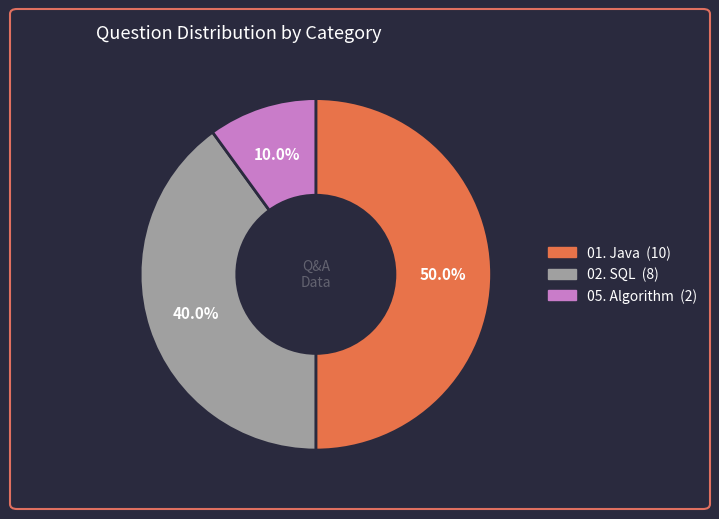

To the nearest percent, what is the combined percentage of 01. Java and 05. Algorithm?

60%